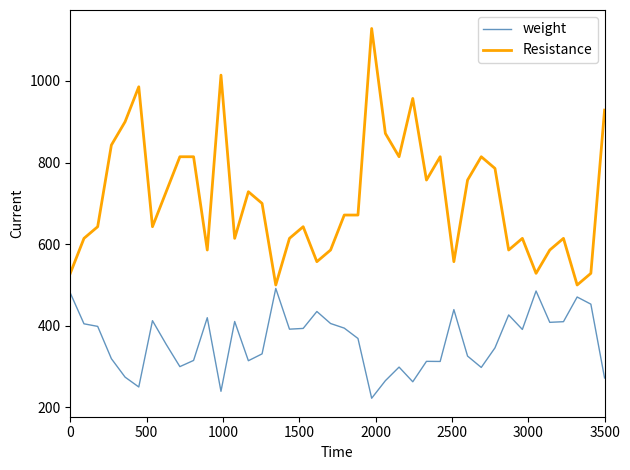

Which series has the largest total across all categories?

Resistance